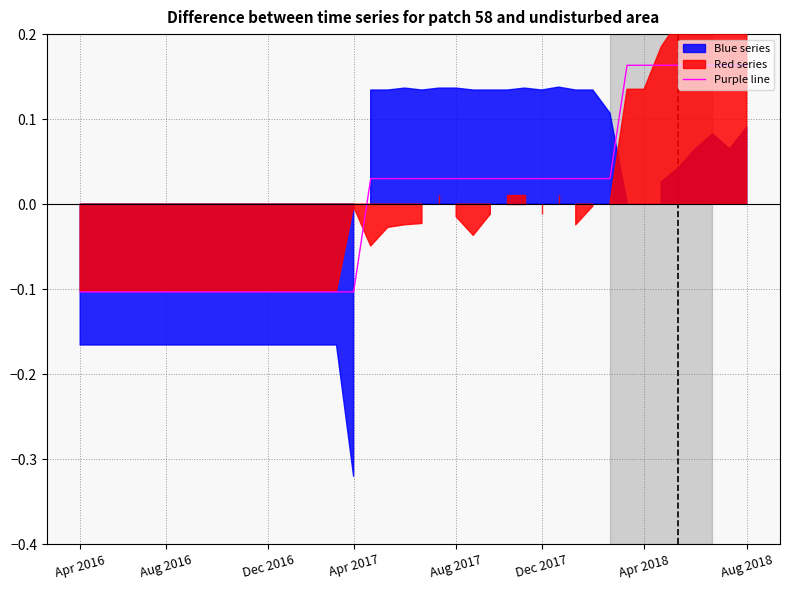

The value of Purple line at Apr 2016 is -0.1. True or false?

True